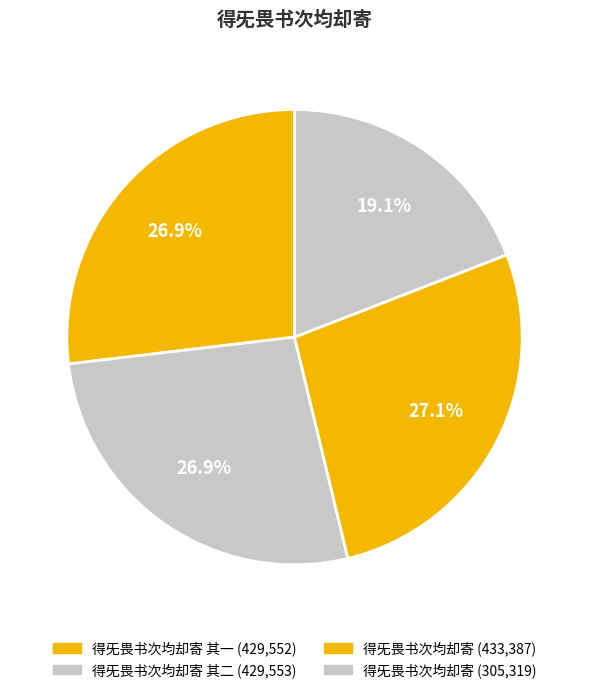

Is there any slice that represents more than half of the pie?

No